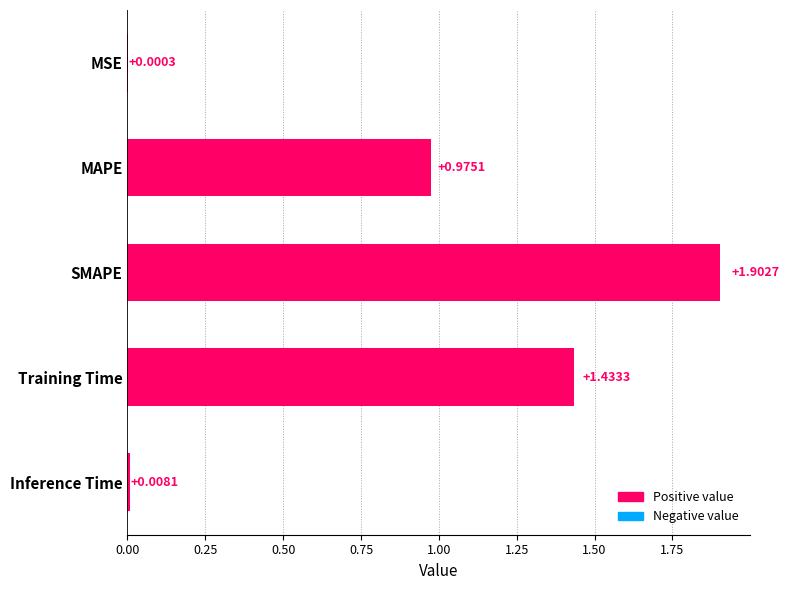

At which label is the value closest to 0?

MSE